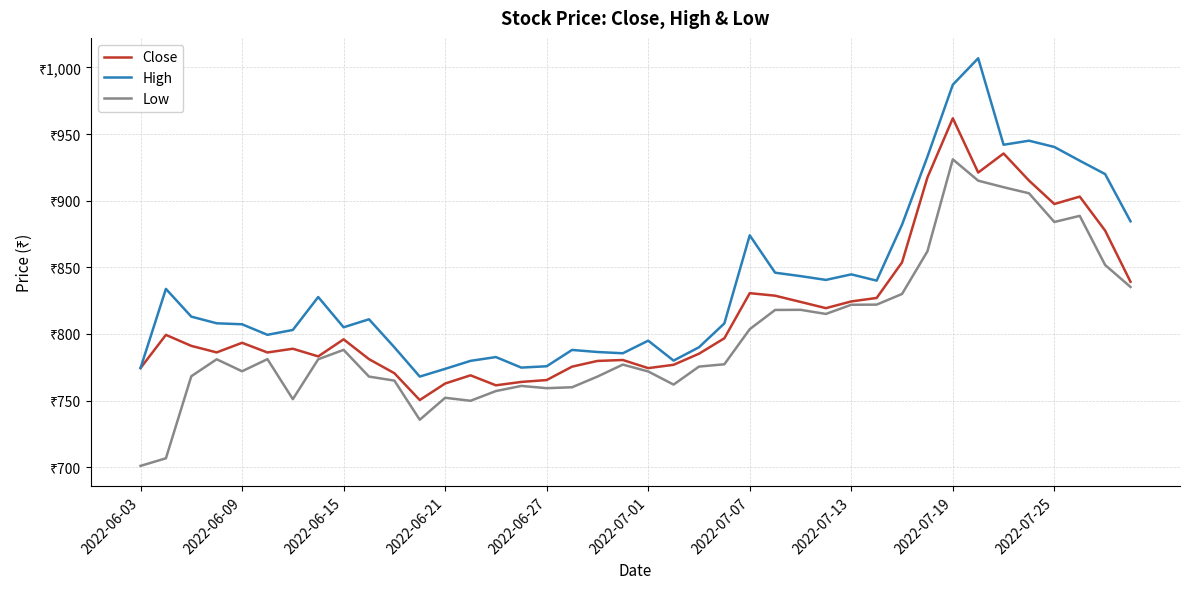

At which category is the sum across all series the highest?

2022-07-19